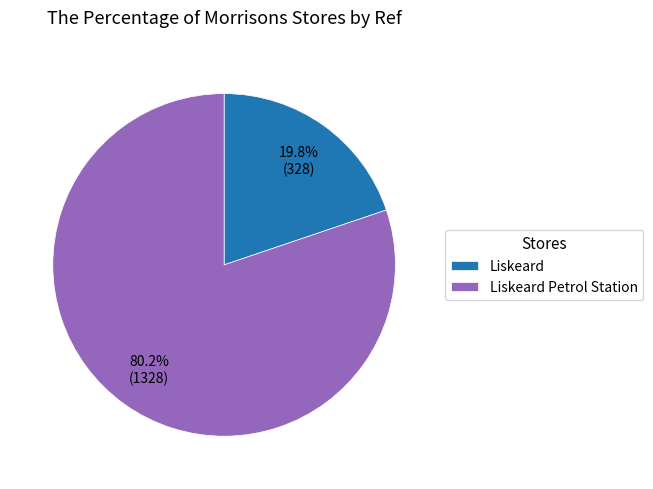

Does Liskeard represent more than half of the total?

No